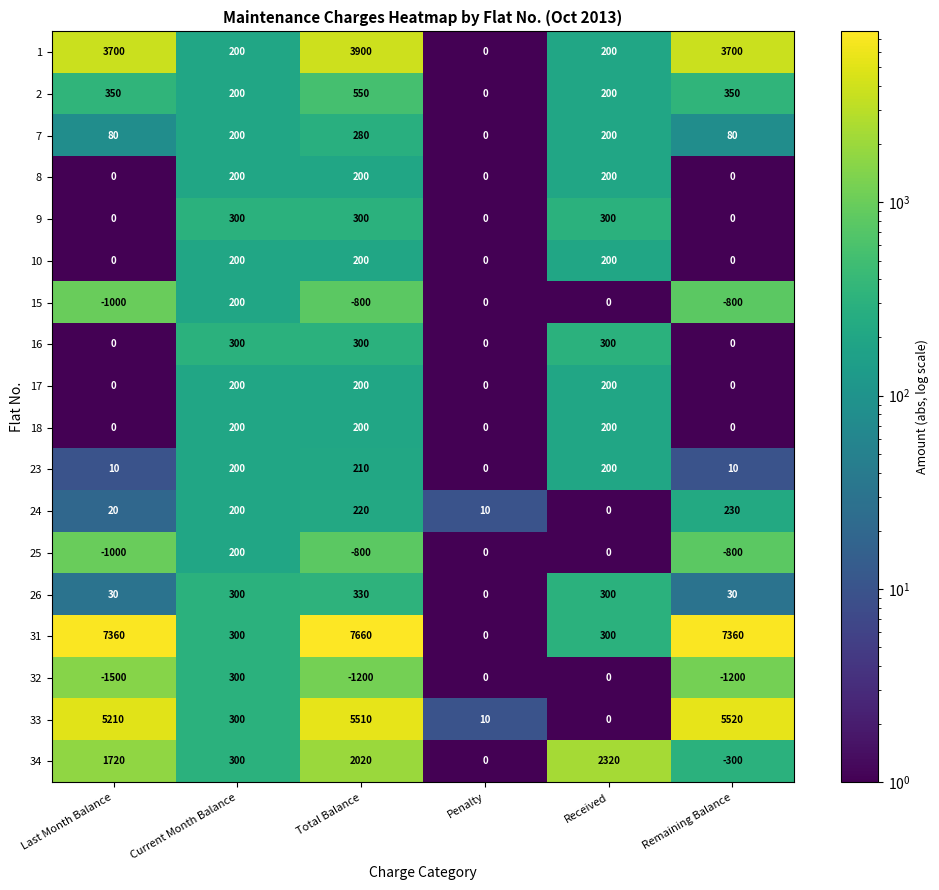

Which series has the widest spread of values?

31